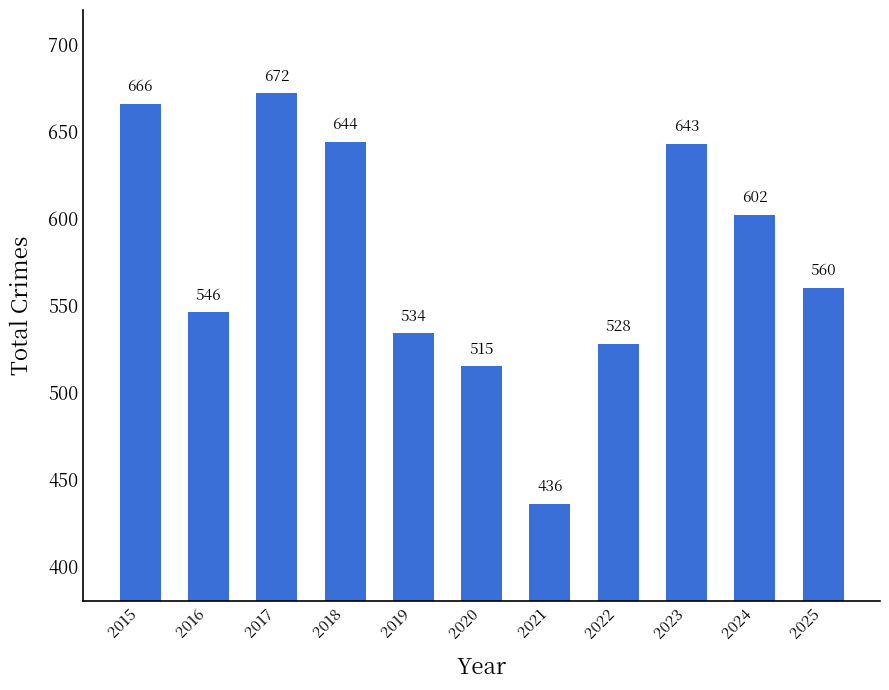

Between 2024 and 2022, which is larger?

2024